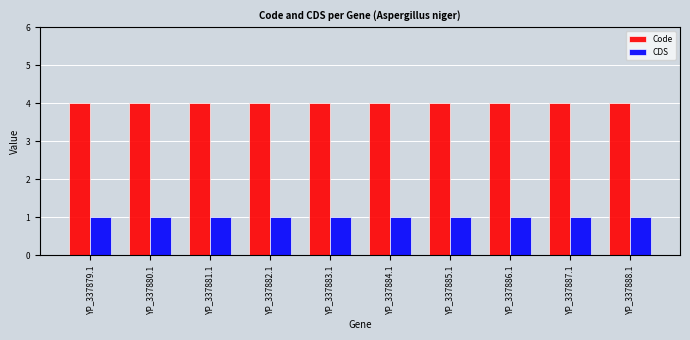

How many bars are there in total?

20